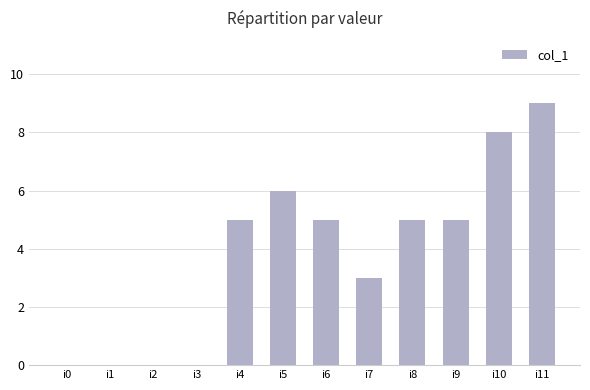

Count the number of data series in this chart.

1